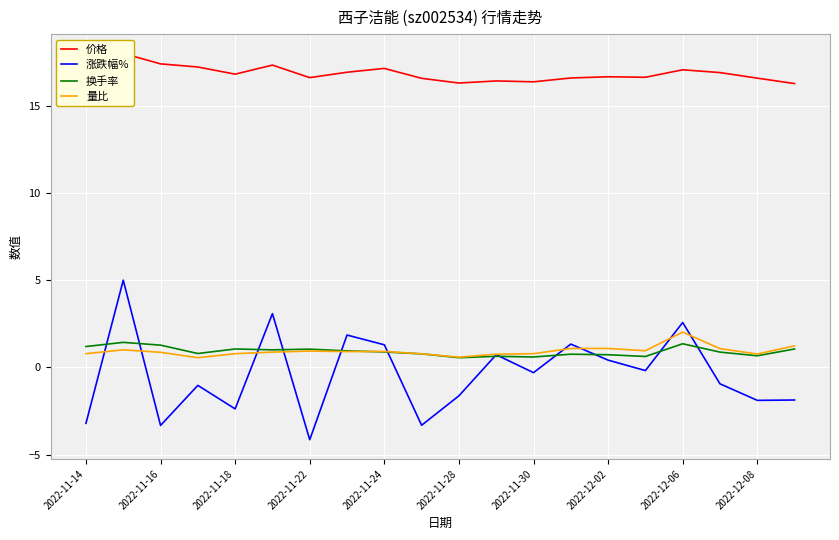

What is the maximum value for 涨跌幅%?

5.0